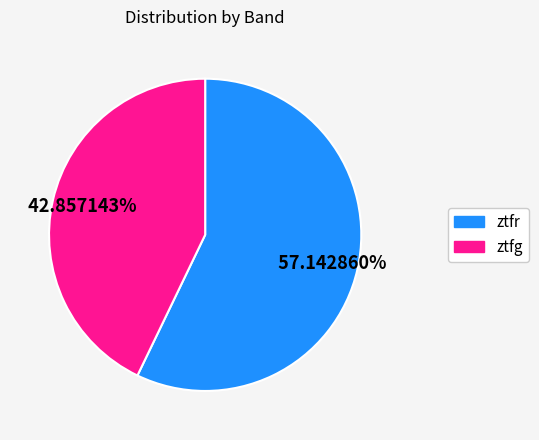

What portion of the pie excludes ztfr?

42.9%